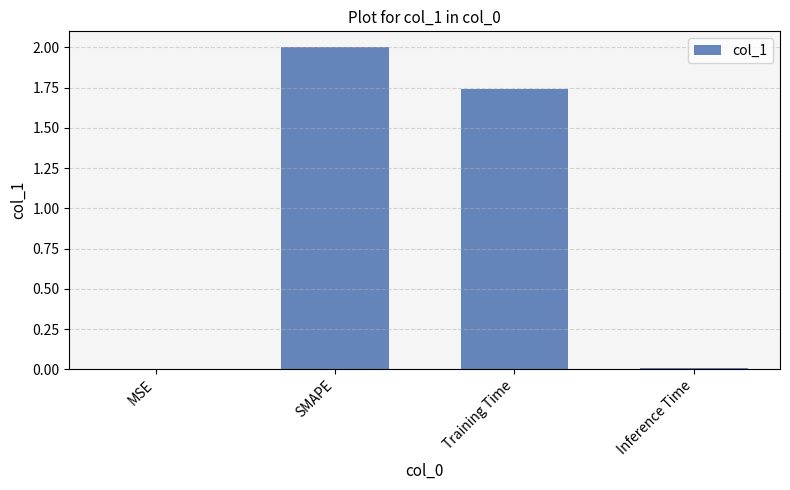

What is the greatest value displayed?

2.0